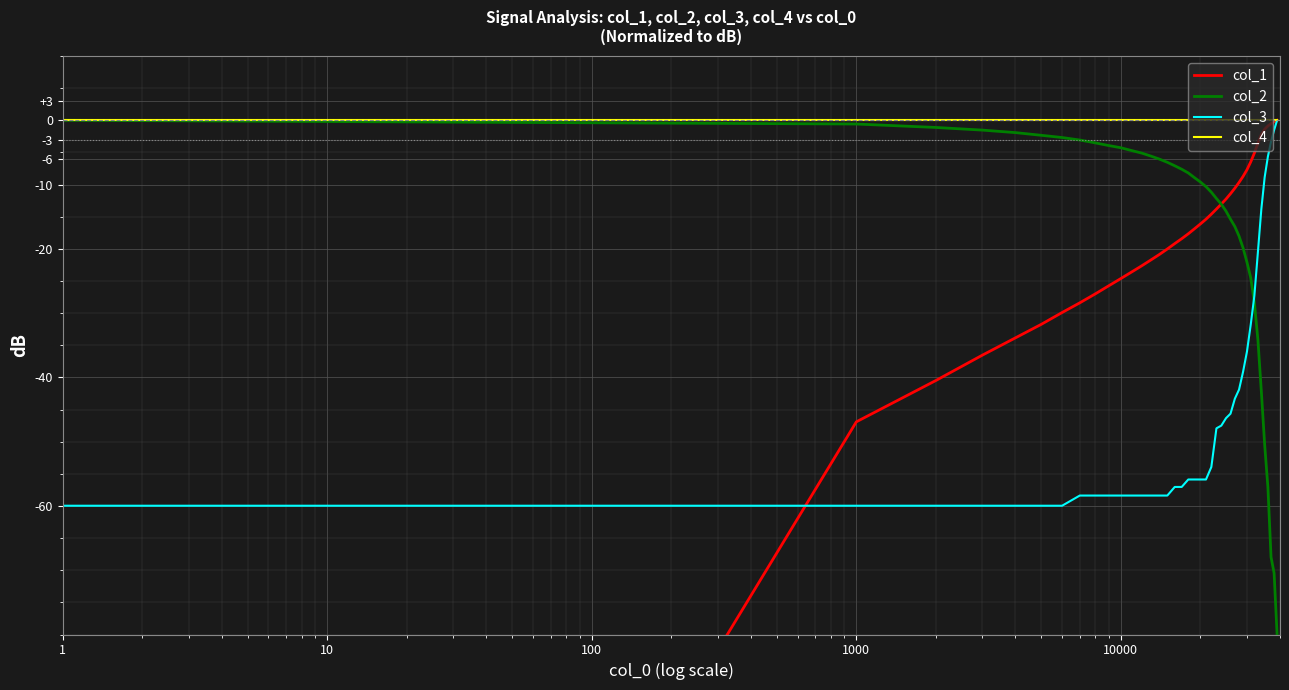

What is the difference between the maximum and minimum values in the col_2 series?

80.0